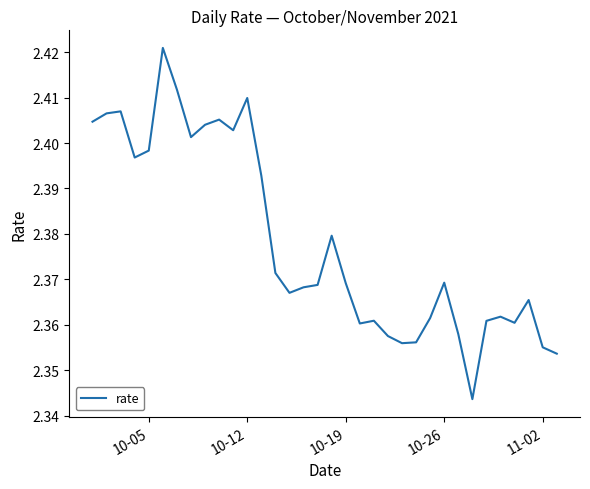

Count the values in the range 2 to 3.

34